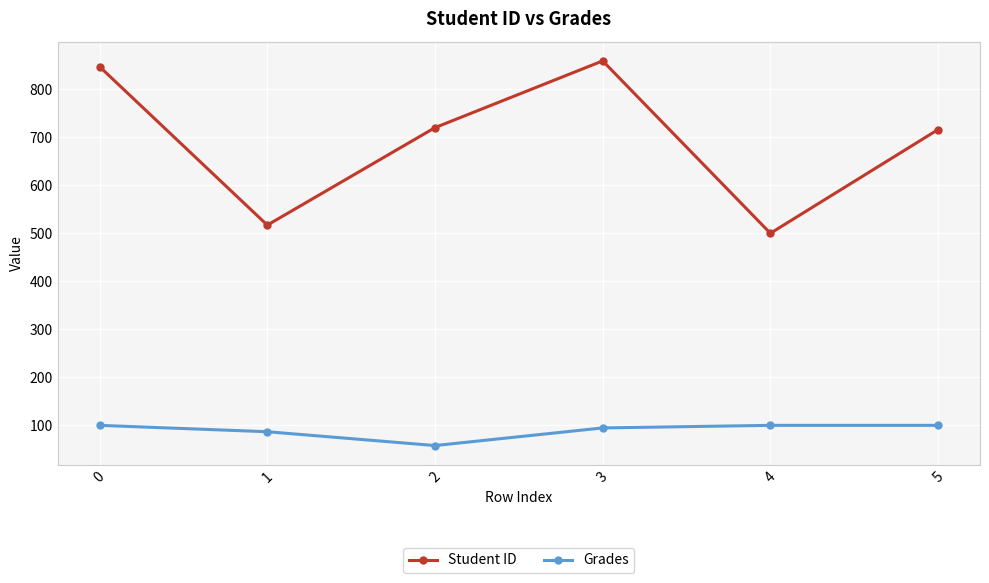

Is the value of Student ID at 4 greater than the value of Grades at 0?

Yes